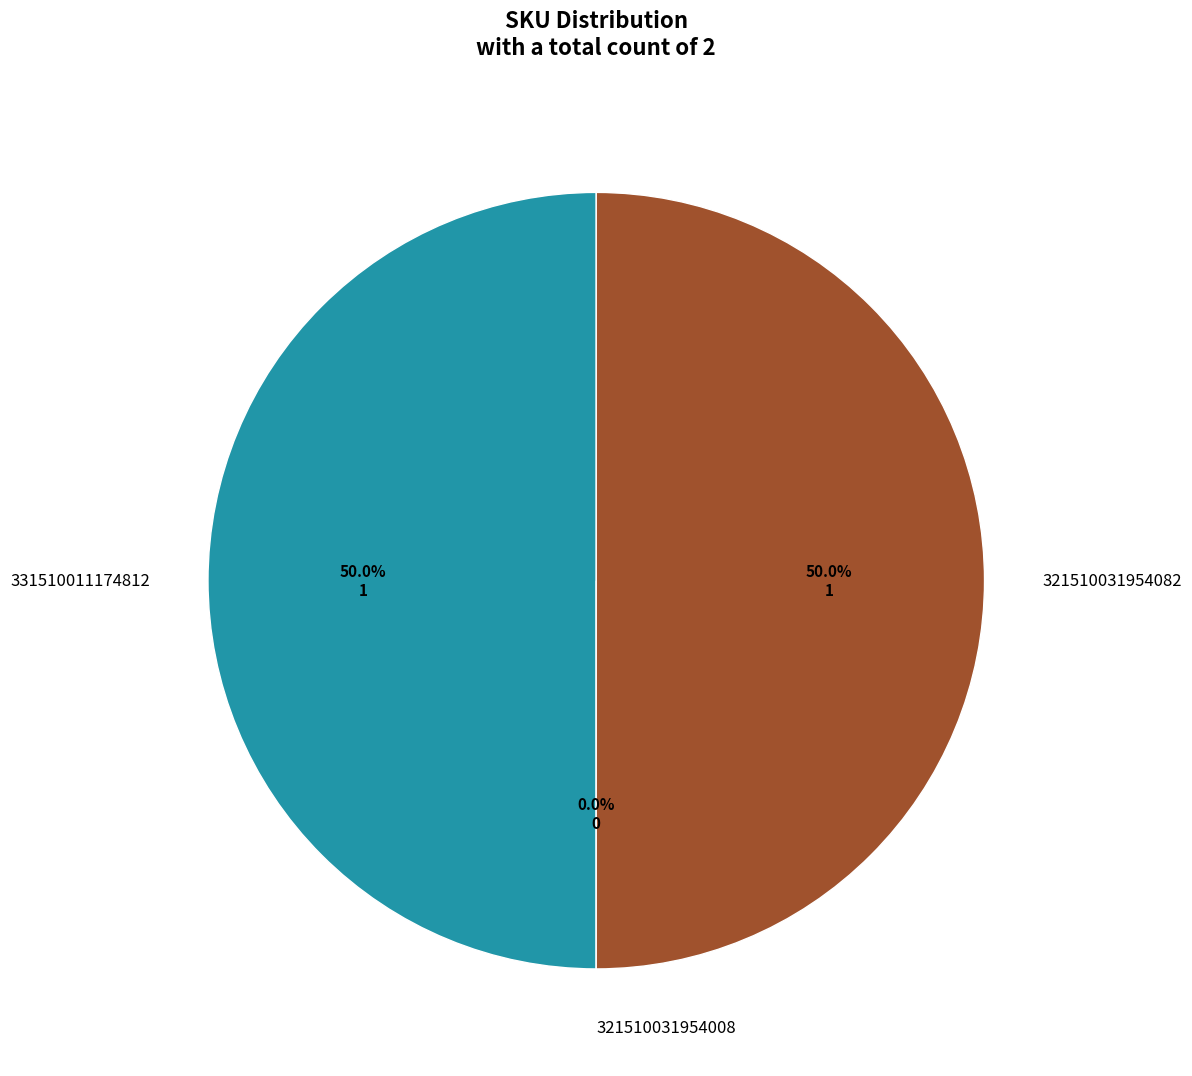

To the nearest percent, what is the combined percentage of 321510031954008 and 321510031954082?

50%